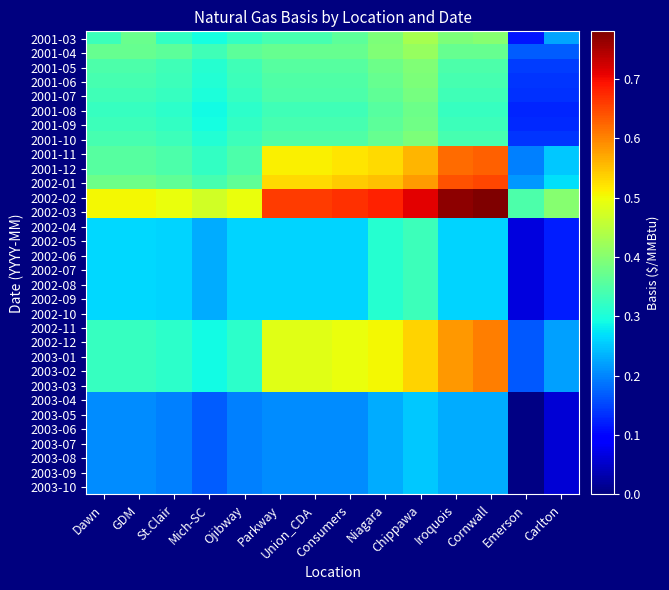

Rank the series by their maximum value, from highest to lowest.

2002-02, 2002-03, 2002-01, 2001-11, 2001-12, 2002-11, 2002-12, 2003-01, 2003-02, 2003-03, 2001-03, 2001-04, 2001-05, 2001-06, 2001-10, 2001-07, 2001-09, 2001-08, 2002-04, 2002-05, 2002-06, 2002-07, 2002-08, 2002-09, 2002-10, 2003-04, 2003-05, 2003-06, 2003-07, 2003-08, 2003-09, 2003-10